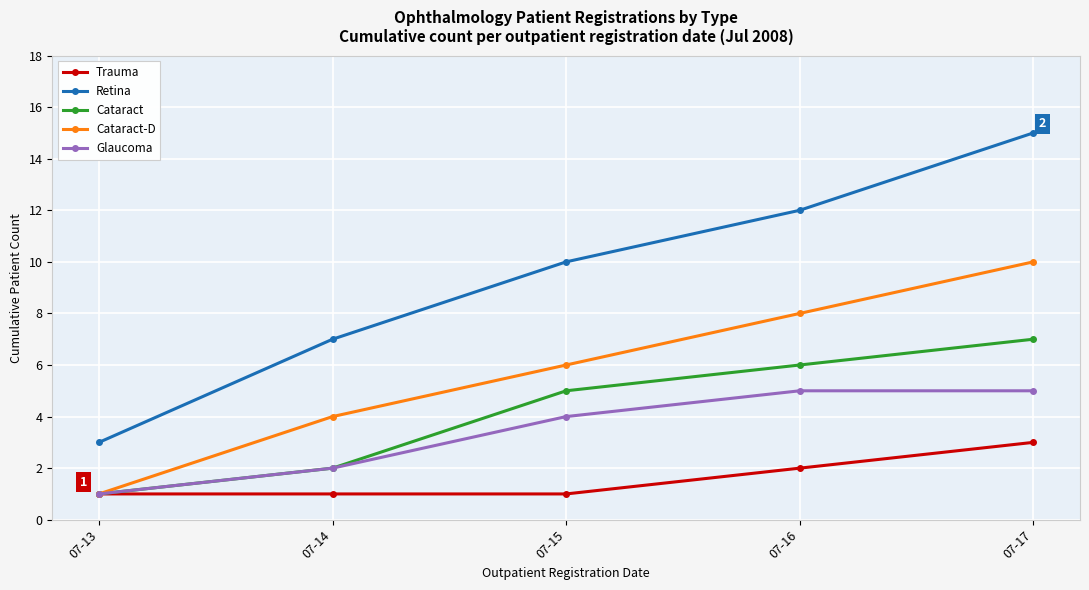

Count the Trauma values in the range 1 to 2.

4